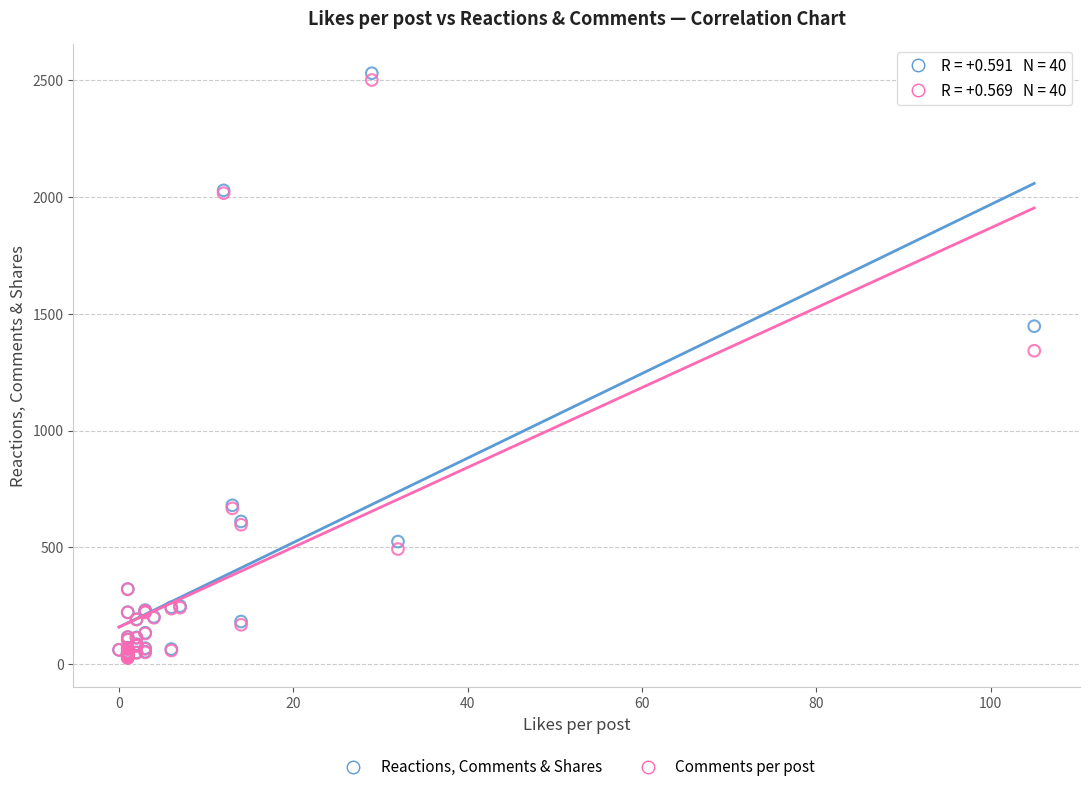

Which series contains the highest Y value?

Reactions, Comments & Shares